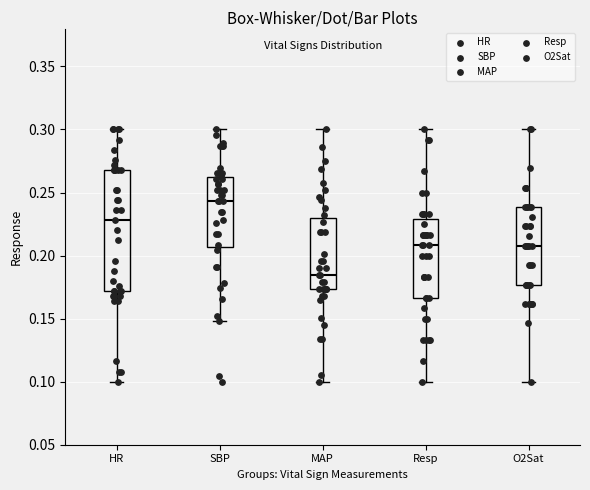

Which box's median line is the highest?

SBP